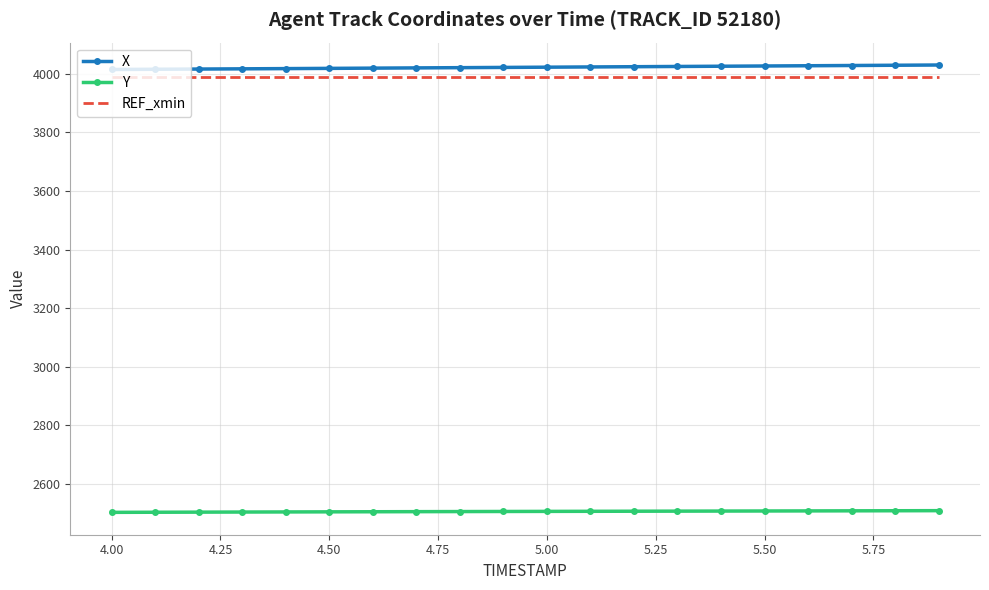

True or false: REF_xmin and Y cross at least once.

False